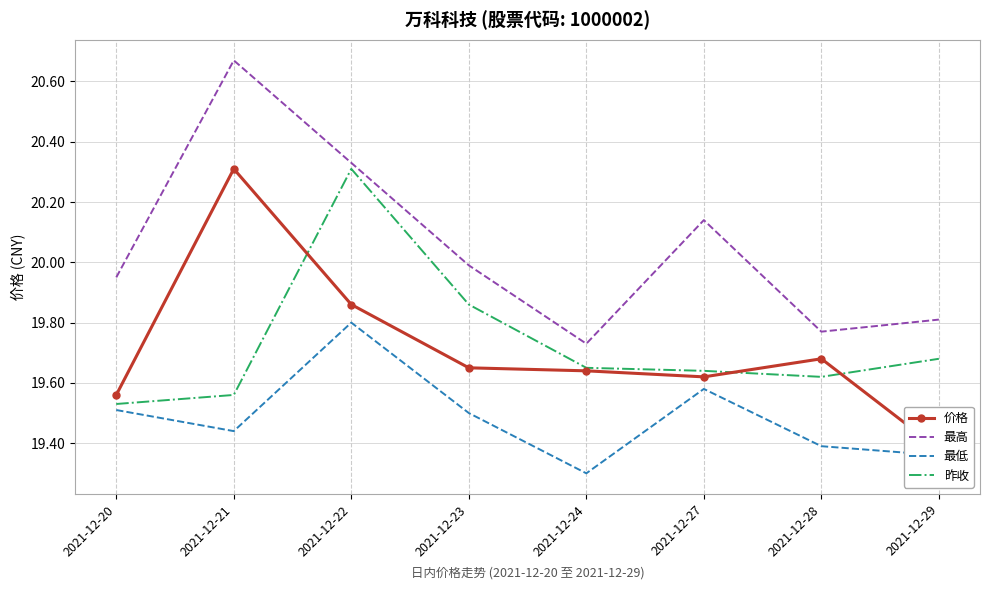

How many categories are shown in the chart?

8